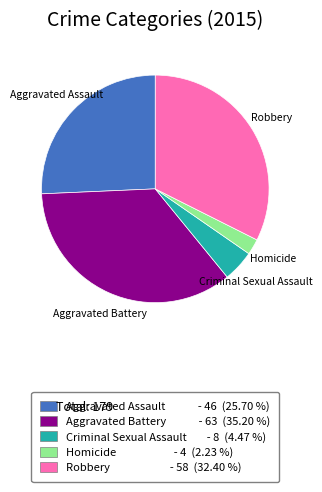

Is the sum of Aggravated Battery and Criminal Sexual Assault greater than half?

No